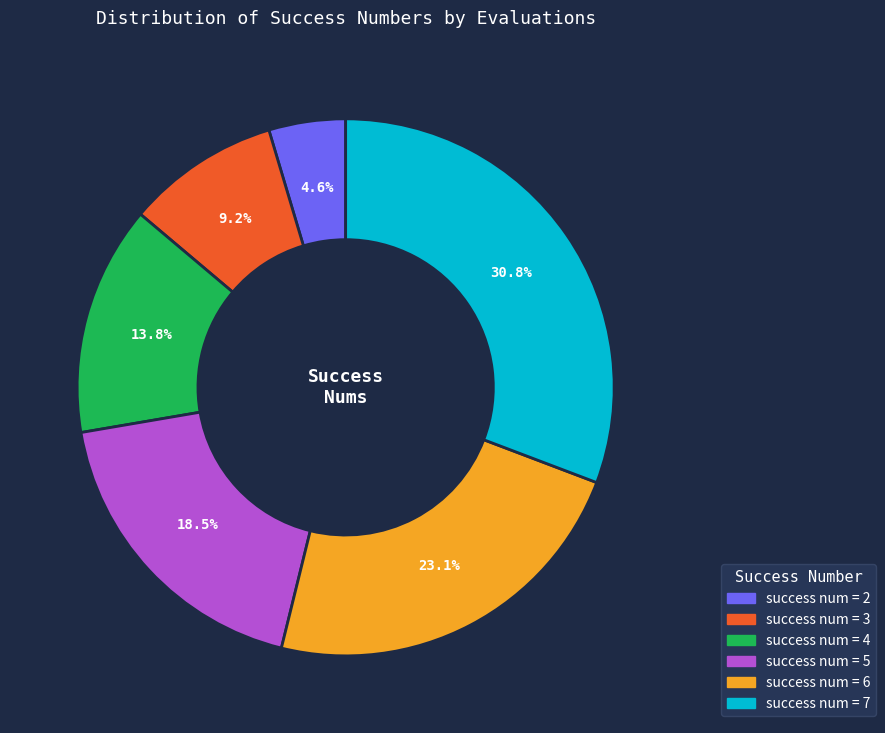

Is there a majority slice in this chart?

No